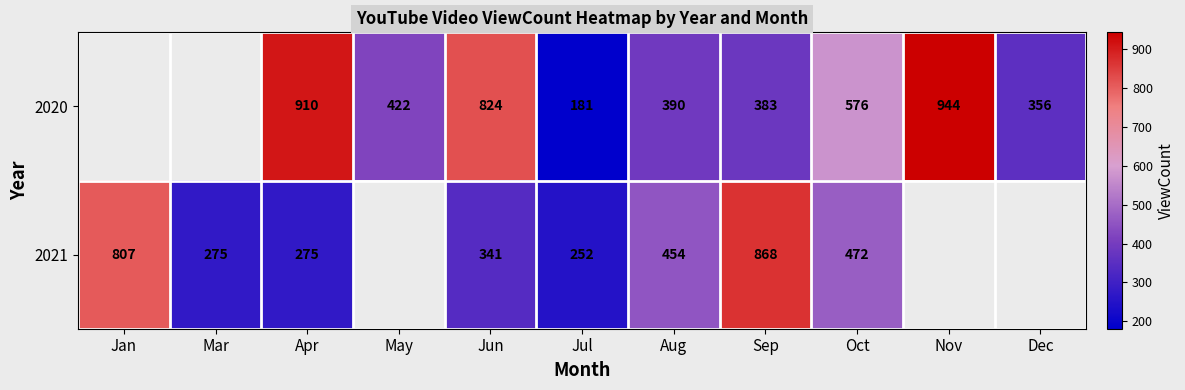

The value of 2021 at Jun is 341. True or false?

True